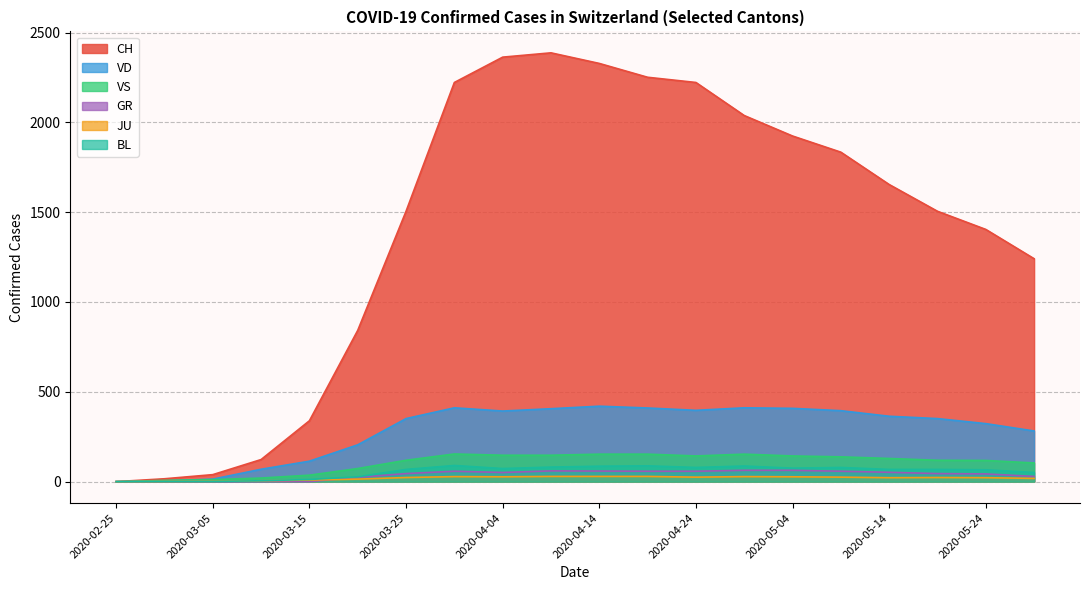

How many intersections are there between JU and GR?

1